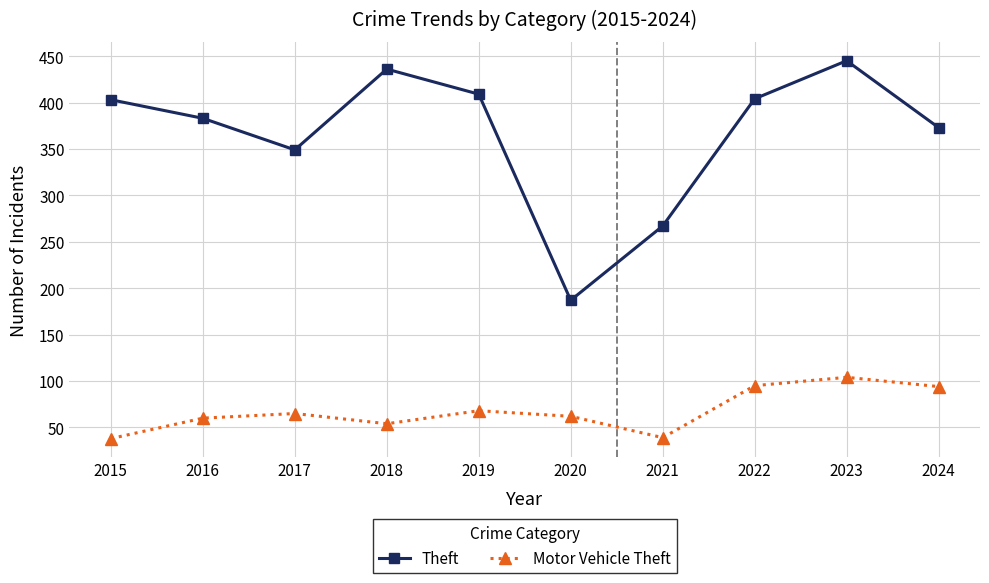

What is the total value across all series at 2021?

306